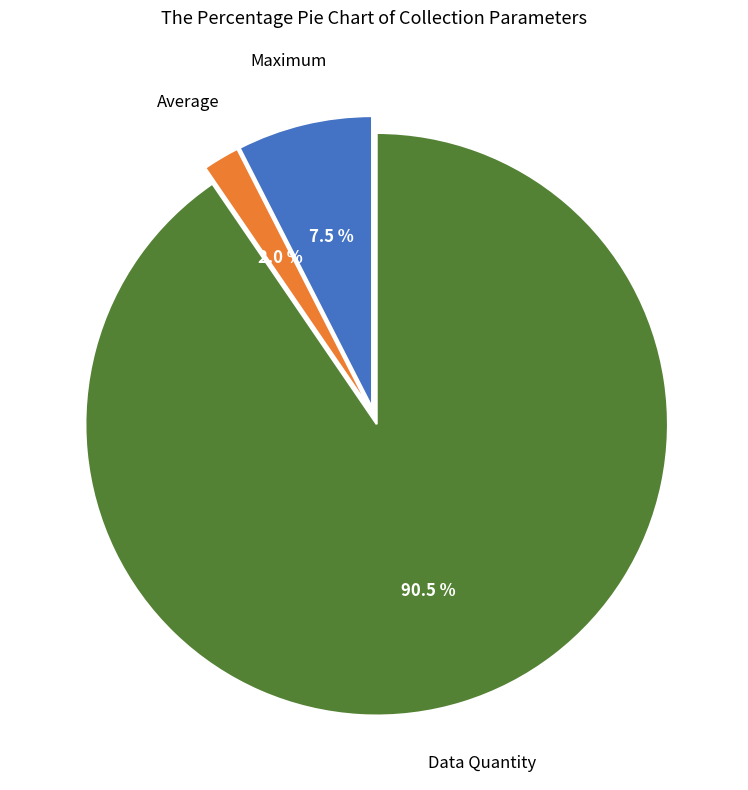

To the nearest percent, what is the average slice percentage?

33%